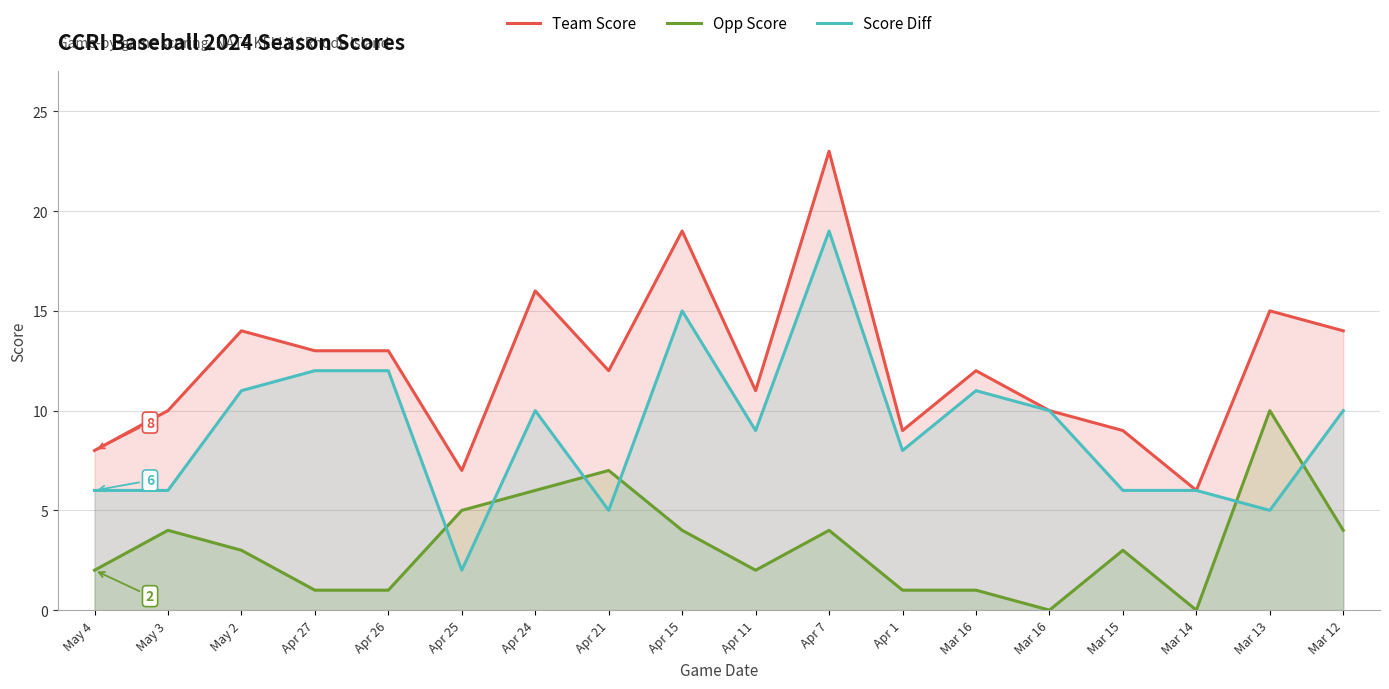

Reading right to left, what are all the values shown in this chart?

Team Score: Mar 12=14	Mar 13=15	Mar 14=6	Mar 15=9	Mar 16=10	Mar 16=12	Apr 1=9	Apr 7=23	Apr 11=11	Apr 15=19	Apr 21=12	Apr 24=16	Apr 25=7	Apr 26=13	Apr 27=13	May 2=14	May 3=10	May 4=8
Opp Score: Mar 12=4	Mar 13=10	Mar 14=0	Mar 15=3	Mar 16=0	Mar 16=1	Apr 1=1	Apr 7=4	Apr 11=2	Apr 15=4	Apr 21=7	Apr 24=6	Apr 25=5	Apr 26=1	Apr 27=1	May 2=3	May 3=4	May 4=2
Score Diff: Mar 12=10	Mar 13=5	Mar 14=6	Mar 15=6	Mar 16=10	Mar 16=11	Apr 1=8	Apr 7=19	Apr 11=9	Apr 15=15	Apr 21=5	Apr 24=10	Apr 25=2	Apr 26=12	Apr 27=12	May 2=11	May 3=6	May 4=6